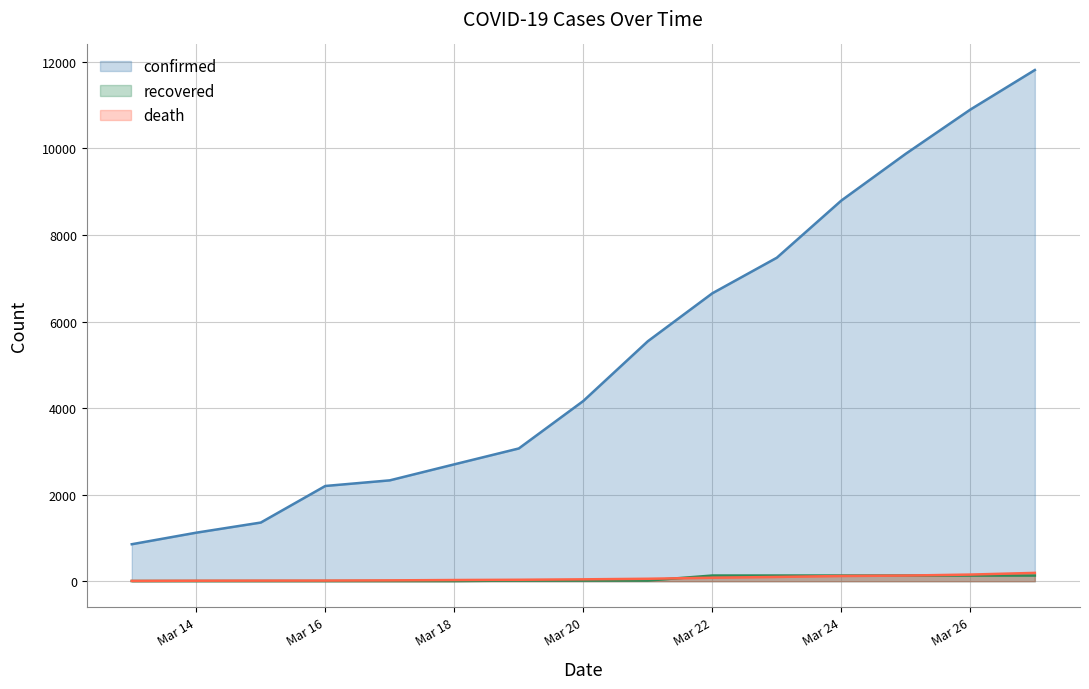

What value does the recovered series have at 2020-03-13?

4